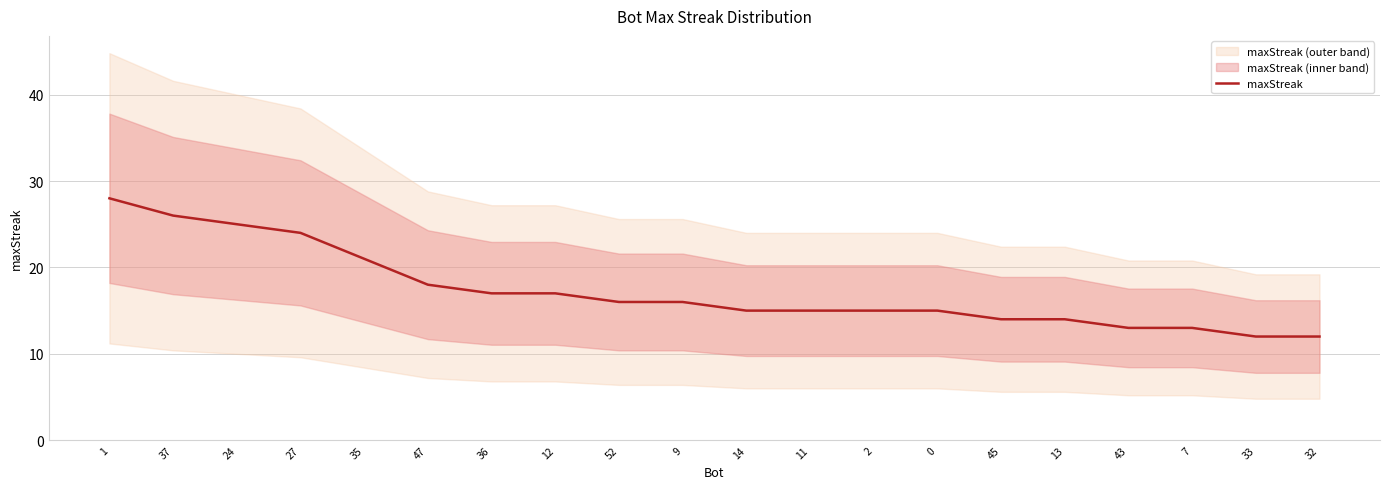

What is the greatest value displayed?

28